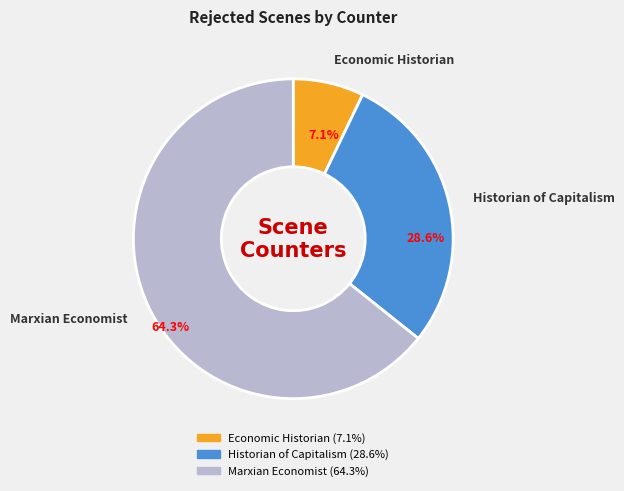

What percentage is the Marxian Economist slice, to the nearest percent?

64%